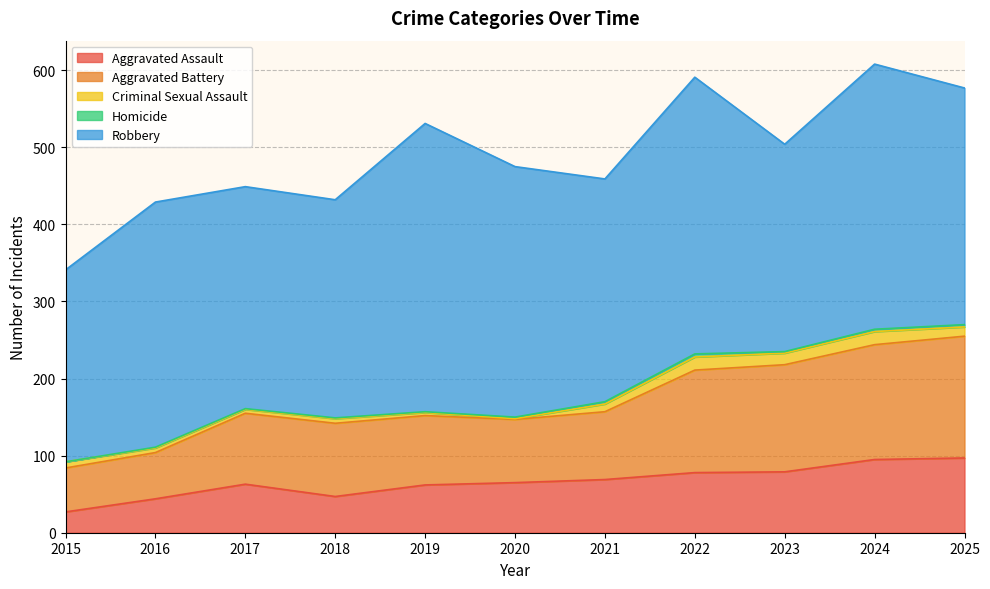

True or false: Aggravated Battery and Robbery cross at least once.

False